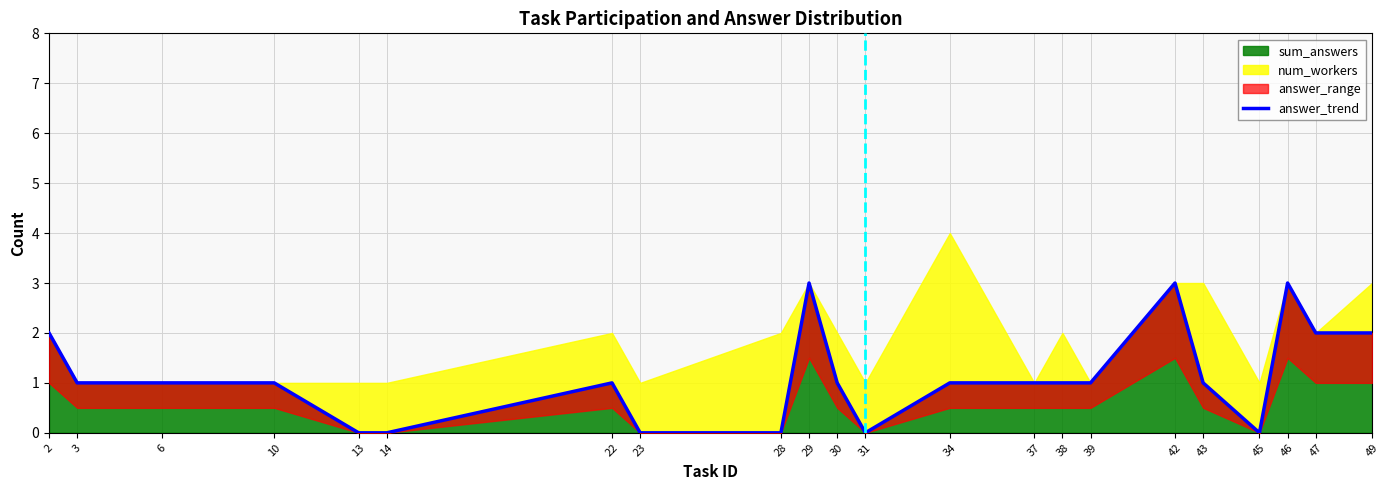

How many lines are shown in the chart?

1